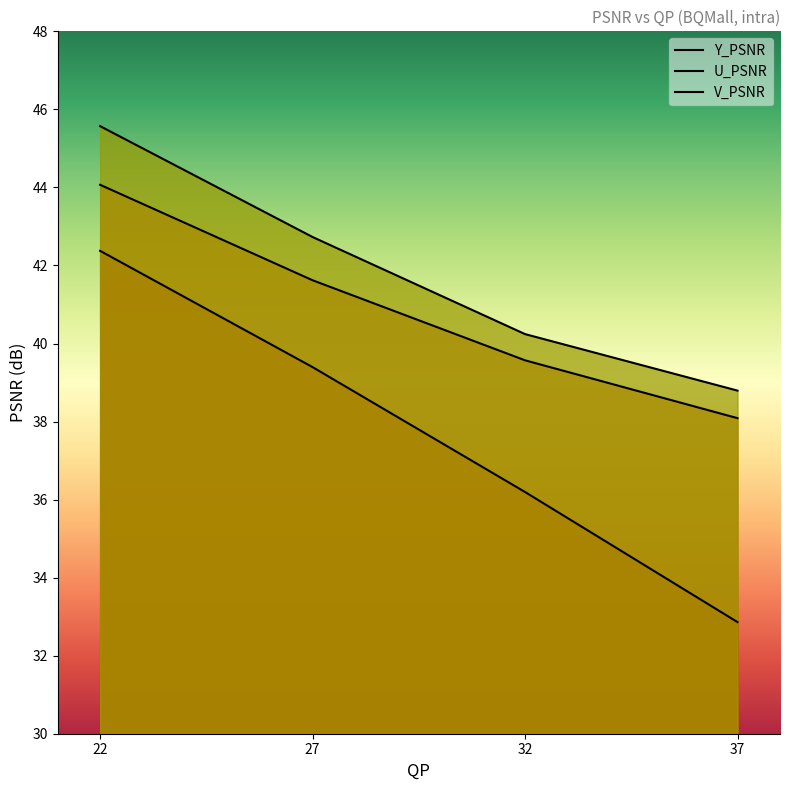

At which category is the sum across all series the highest?

22